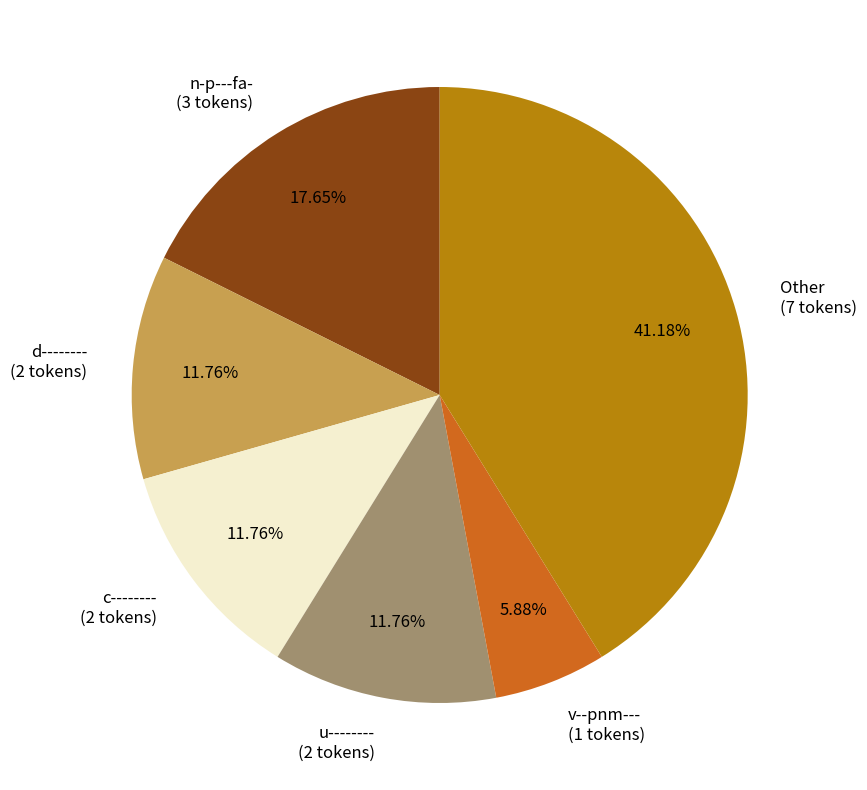

What is the ratio of the value at v--pnm--- (1 tokens) to the value at d-------- (2 tokens)?

0.5